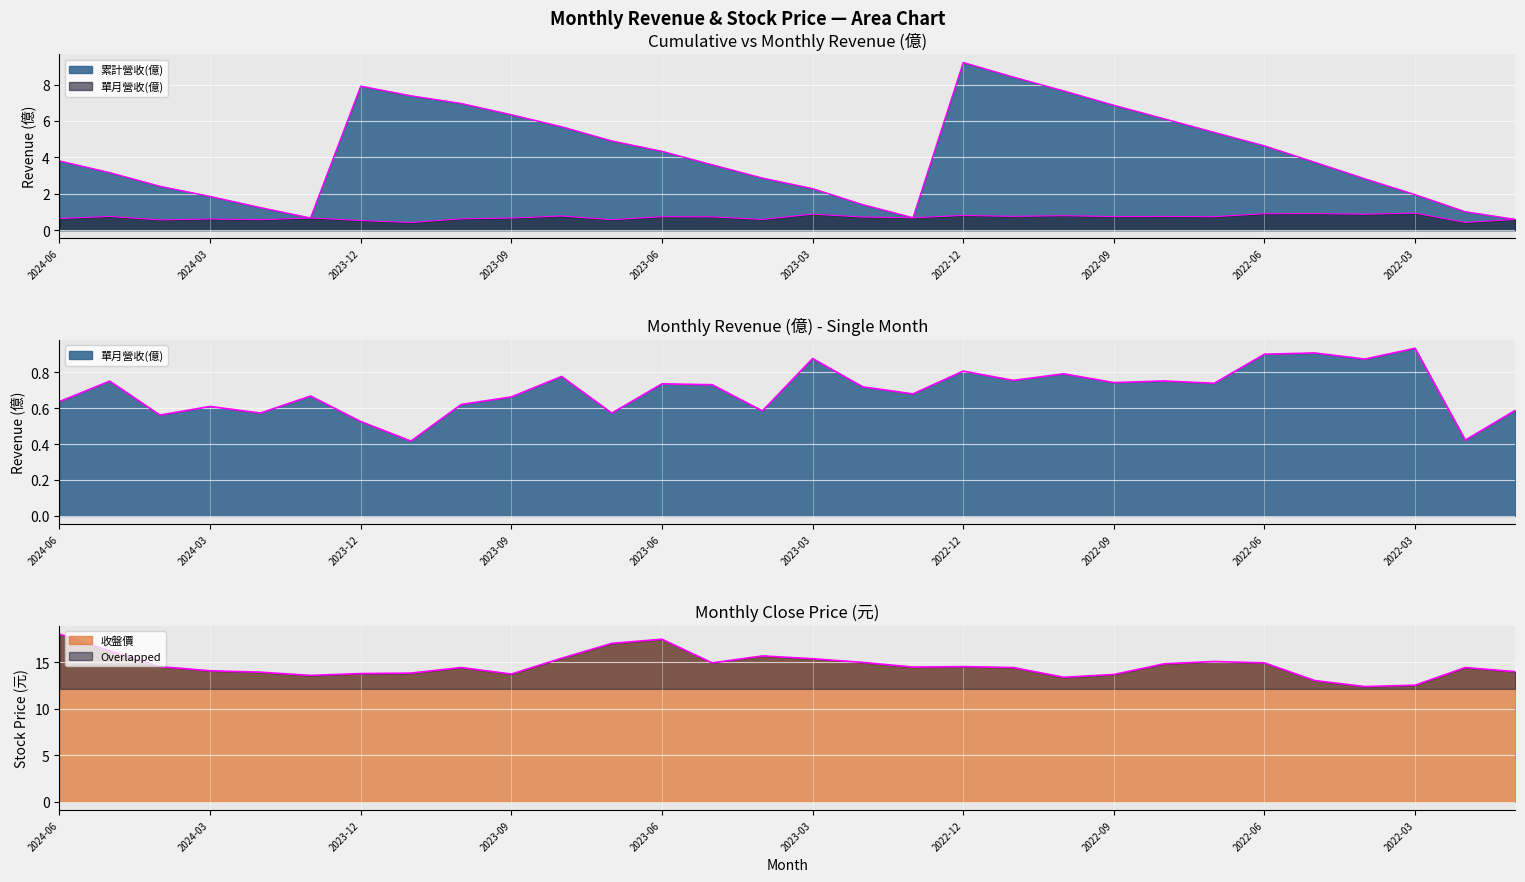

How many values in the 累計營收(億) series are below 3?

12